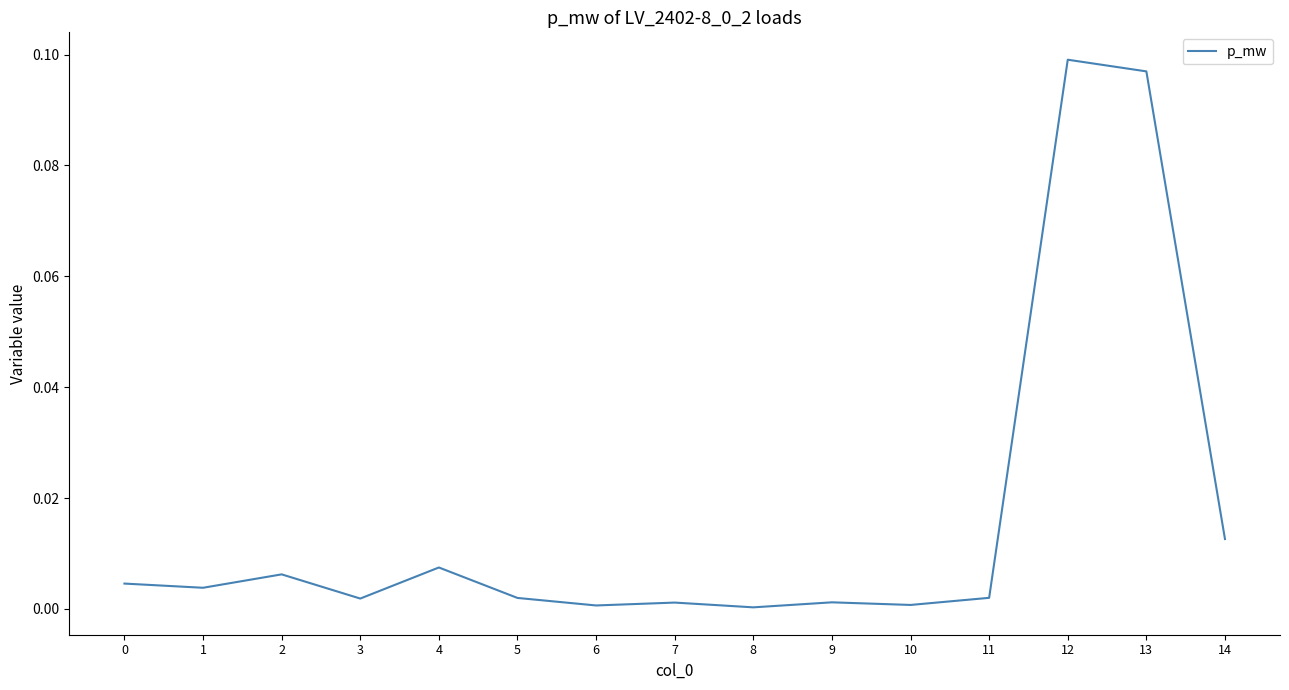

Is it true that the value at 14 is 0.0?

True